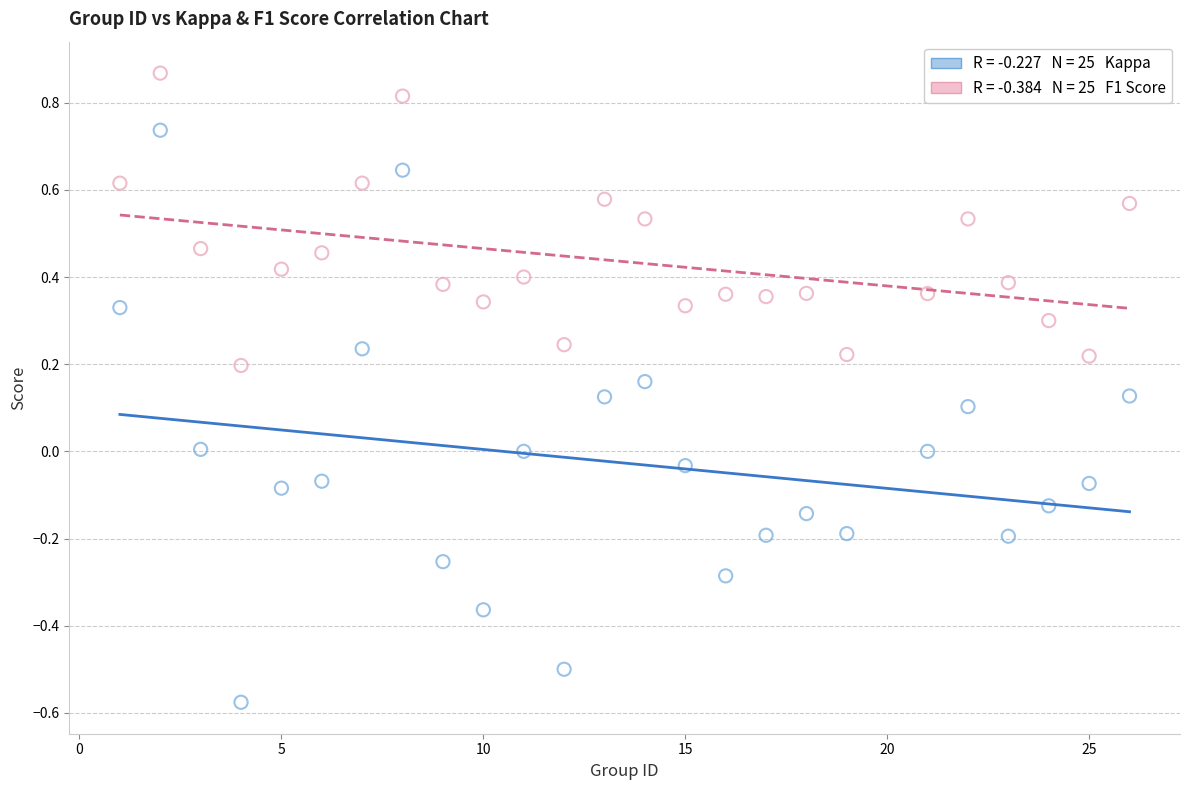

Across all data points, what is the range of X values (max minus min)?

25.0